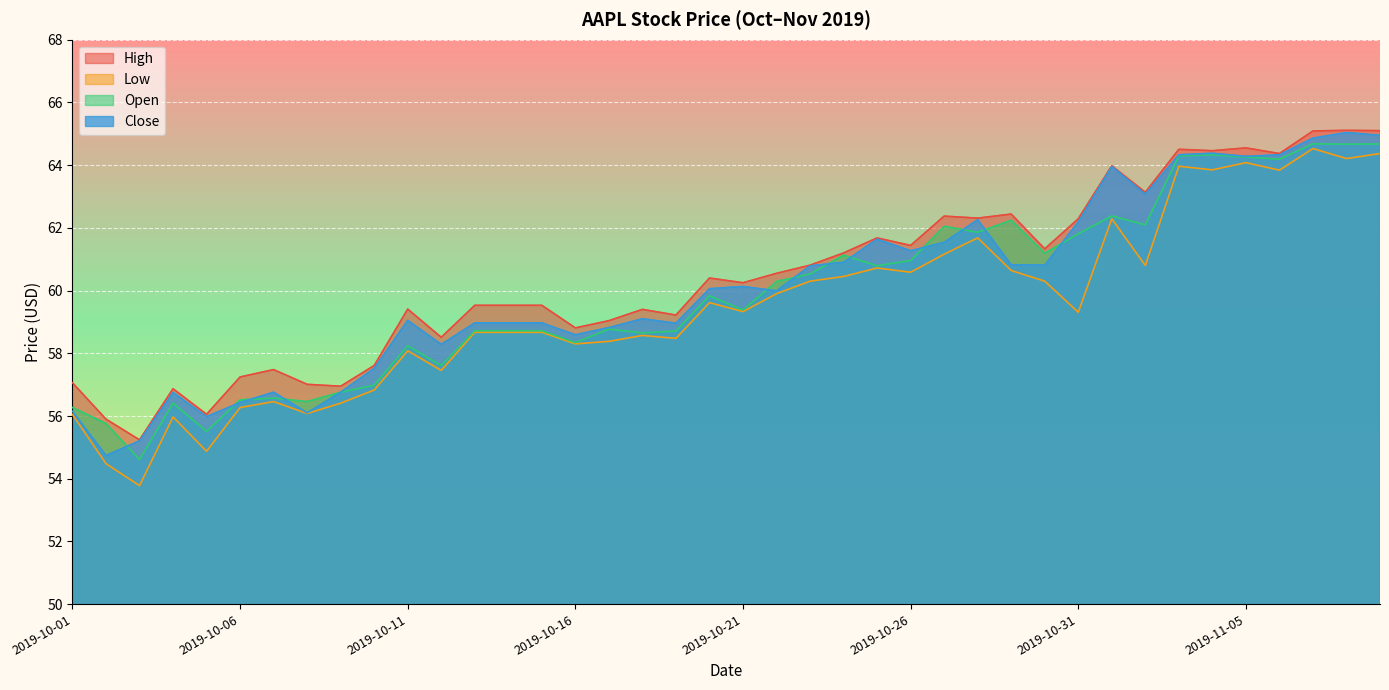

What position from the left is 2019-11-04?

35